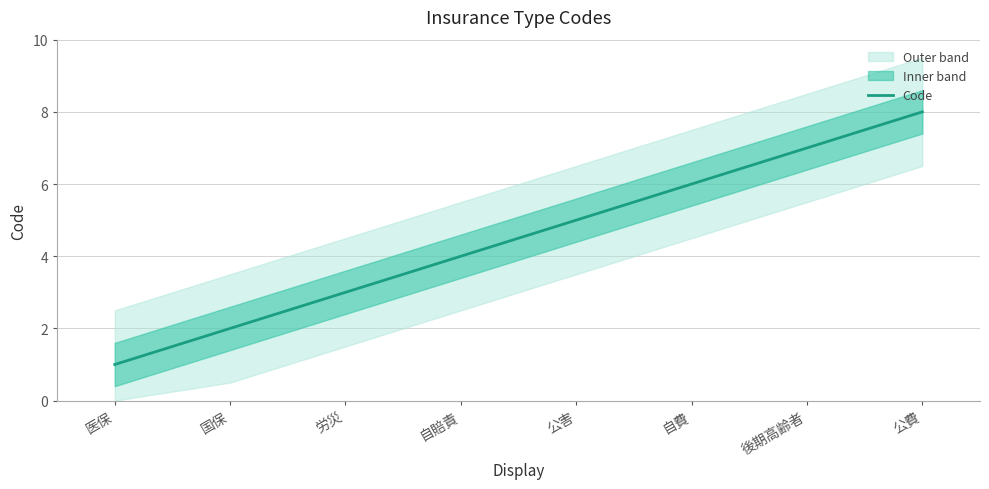

Count the number of values greater than 5.

3